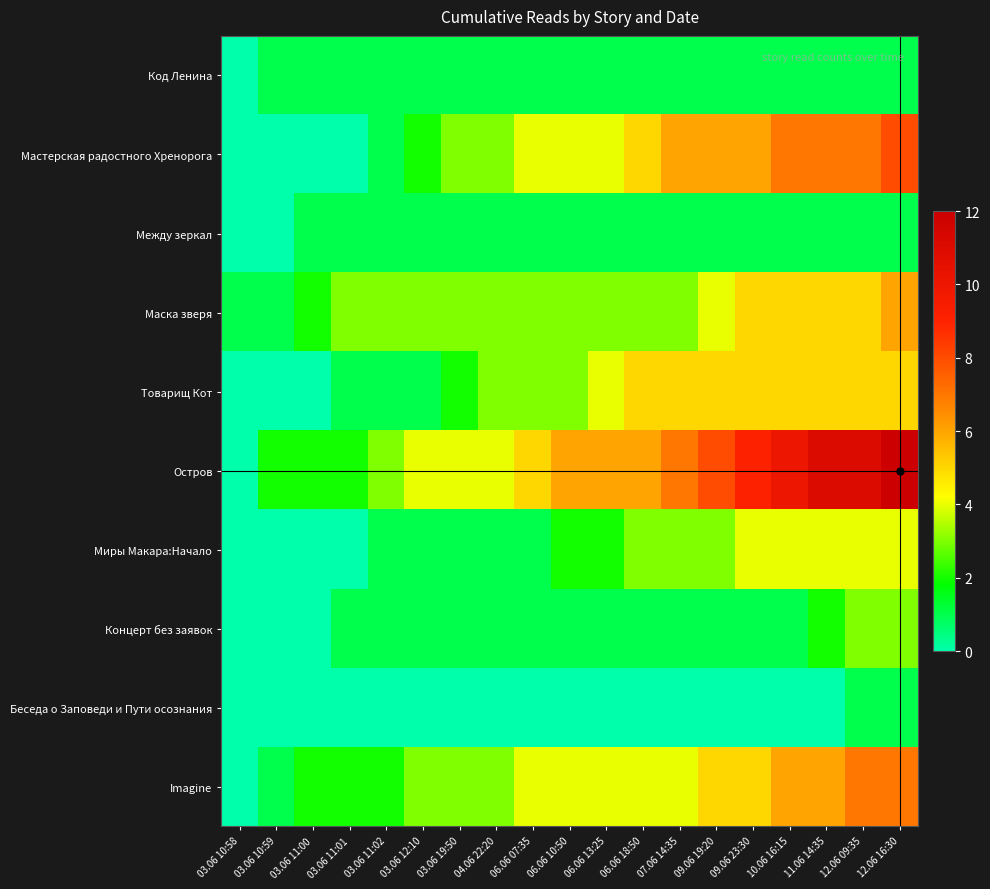

At which category does the chart reach its minimum across all series?

03.06 10:58